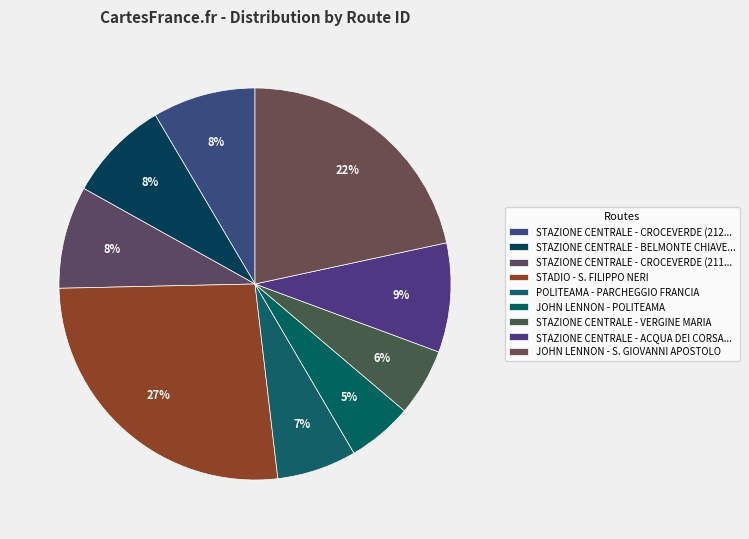

Count the number of slices in the pie.

9